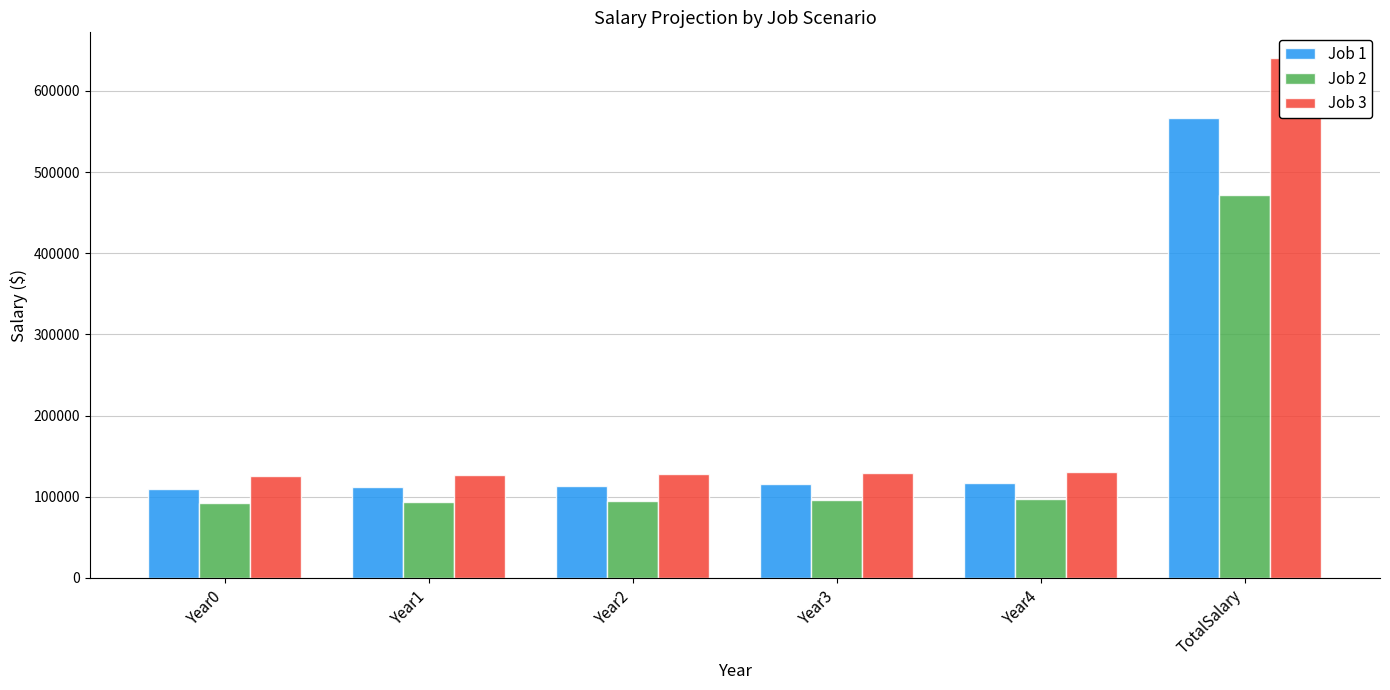

What is the label of the 3rd bar from the left?

Year2